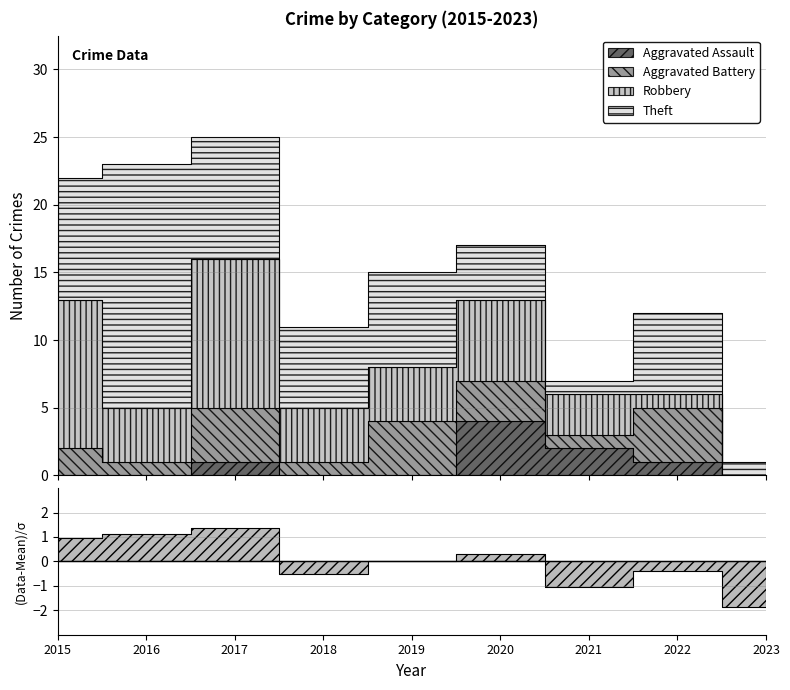

True or false: Aggravated Battery has a value of 2 at 2018.

False